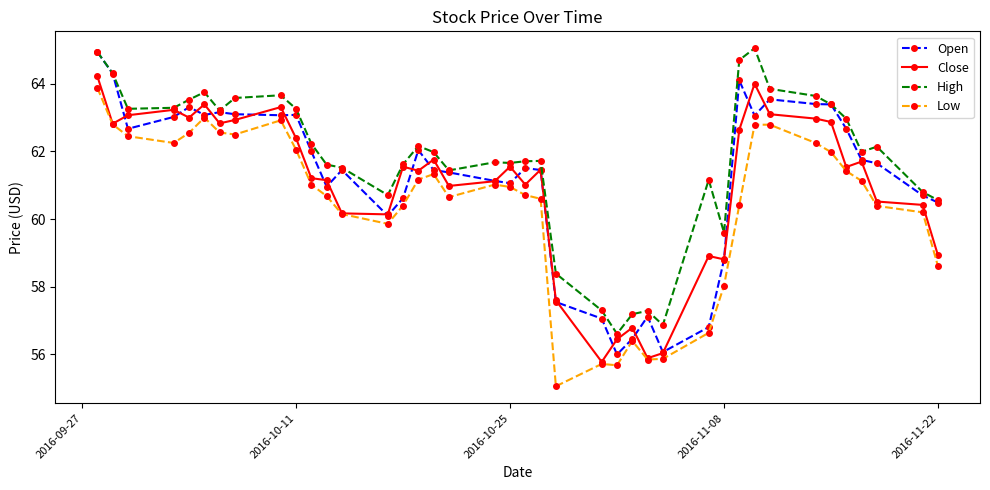

True or false: Open and Close intersect in this chart.

True